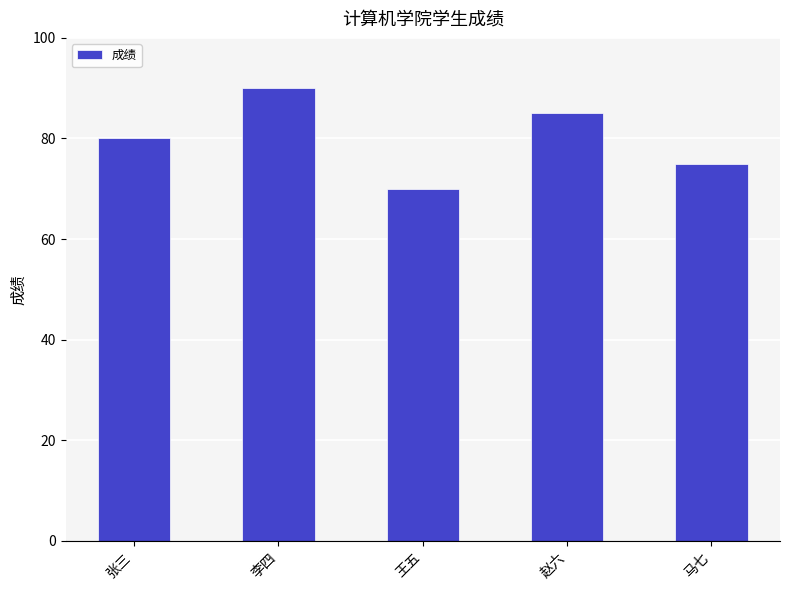

What is the difference between the second highest and second lowest values?

10